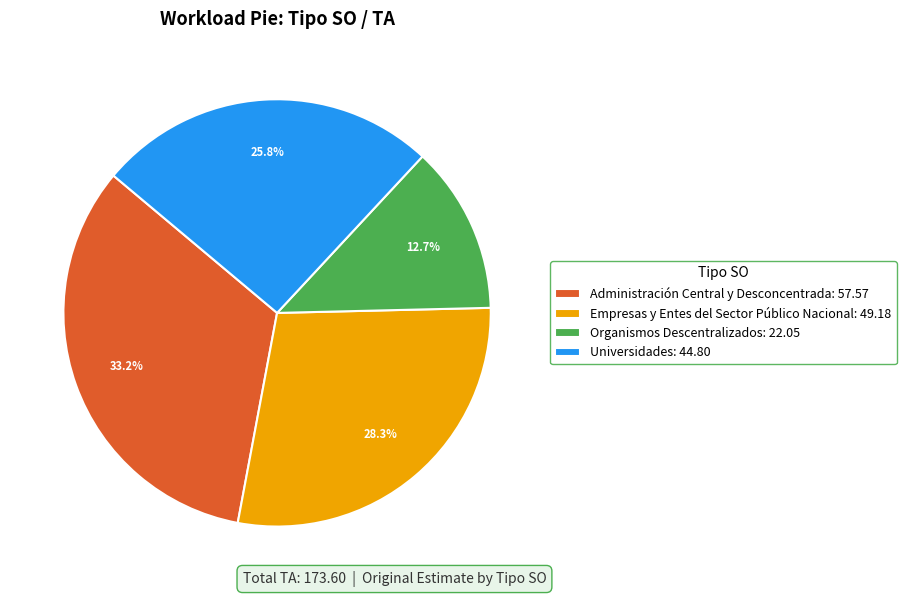

Does Organismos Descentralizados account for over 50% of the chart?

No